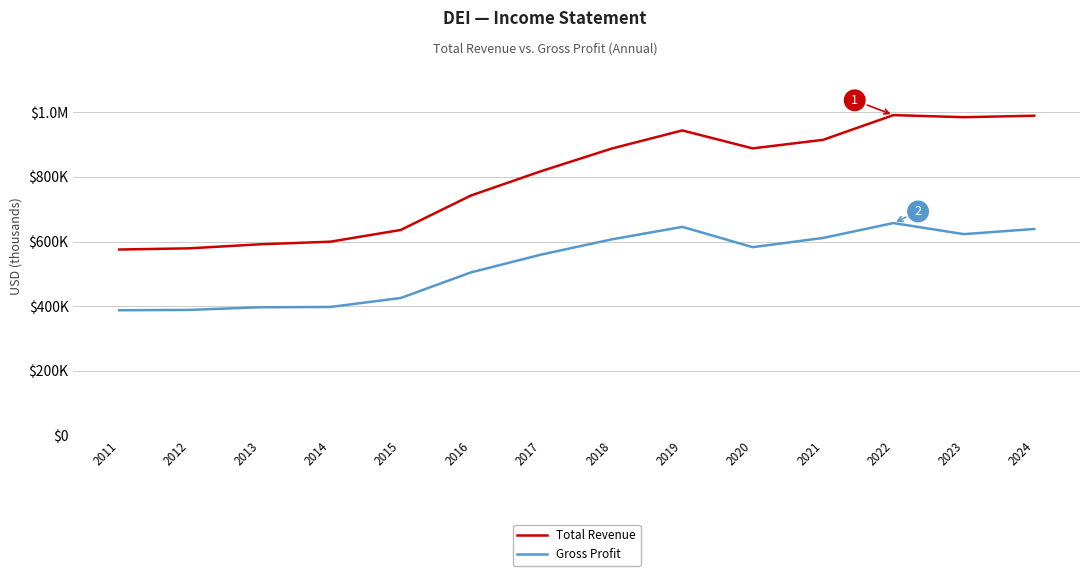

The Gross Profit series shows 861421 at 2022. True or false?

False